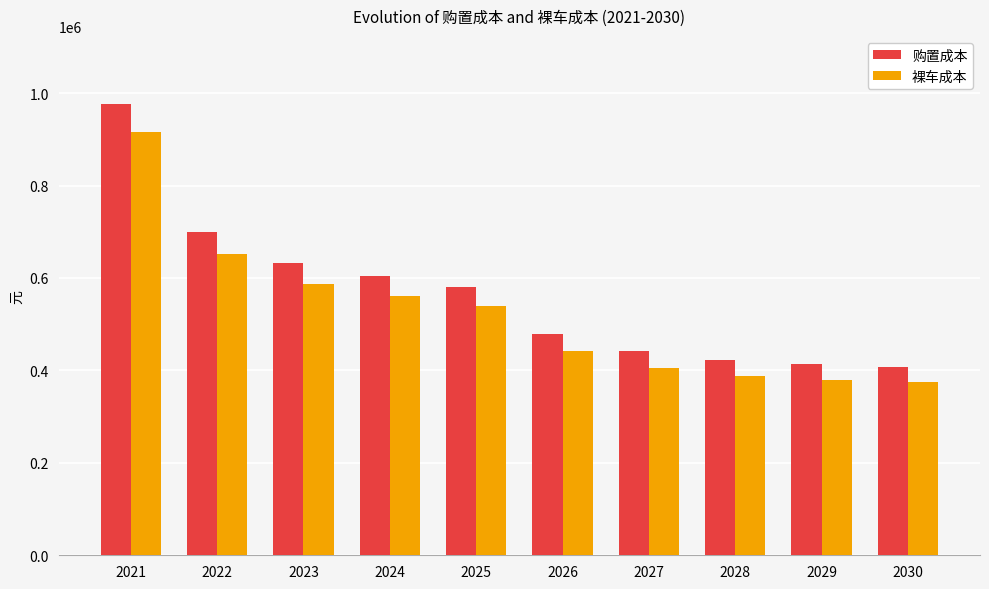

Rank the series at 2022 from highest to lowest value.

购置成本, 裸车成本